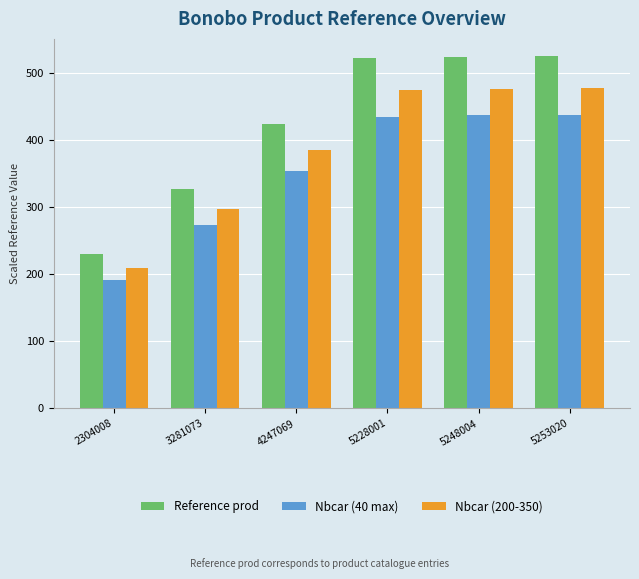

What is the minimum value for Reference prod?

230.4